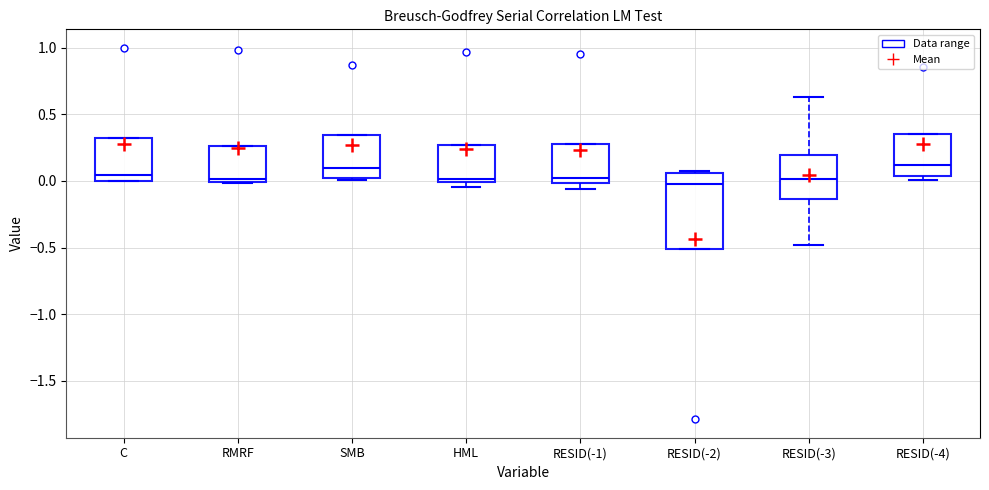

Which box is the tallest, from its lower edge to its upper edge?

RESID(-2)